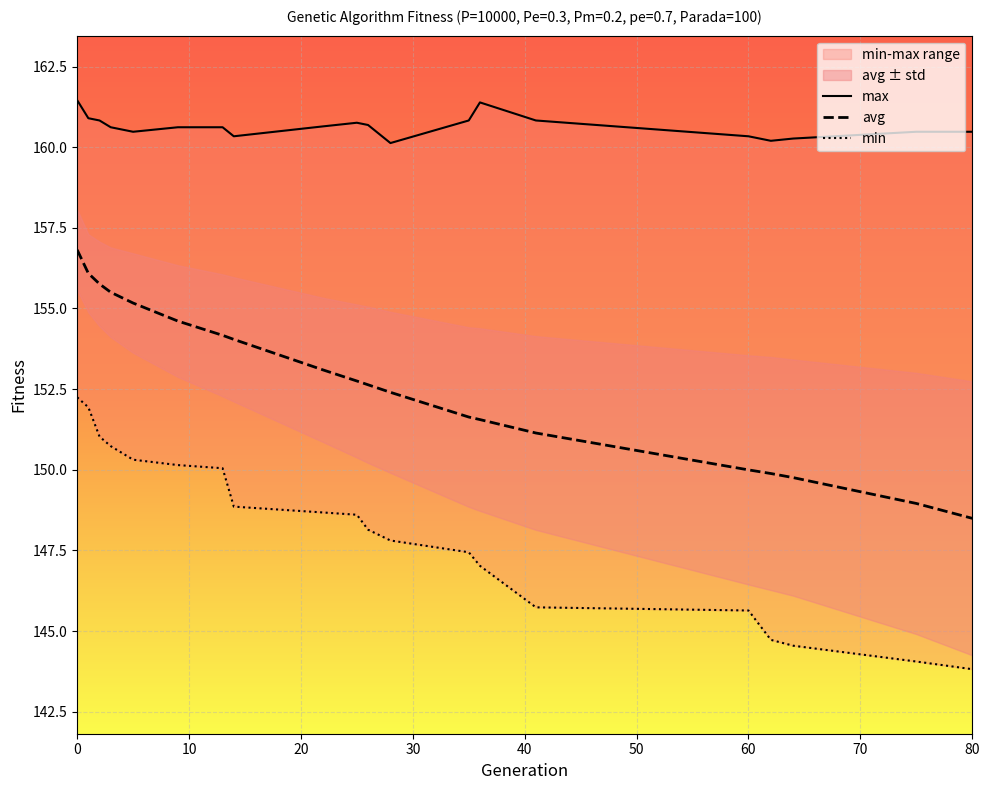

What is the value of the avg point at the 8th from the left?

154.0